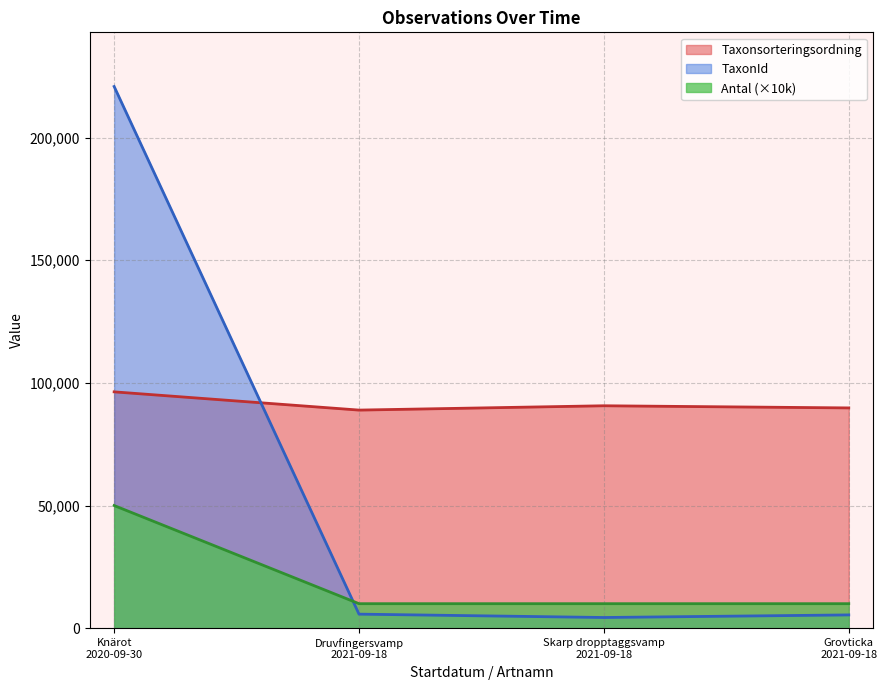

How many lines are shown in the chart?

3